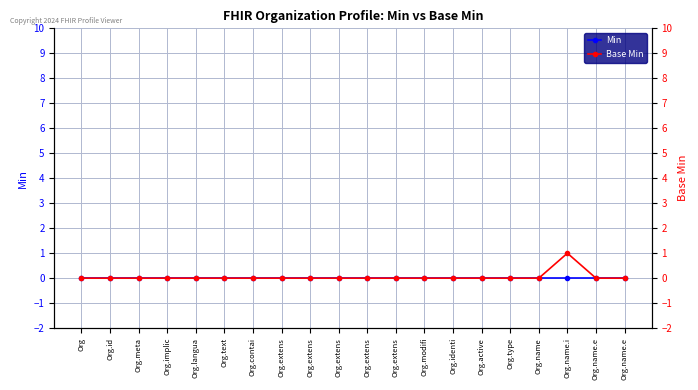

What is the label of the 2nd point from the right?

Org.name.e